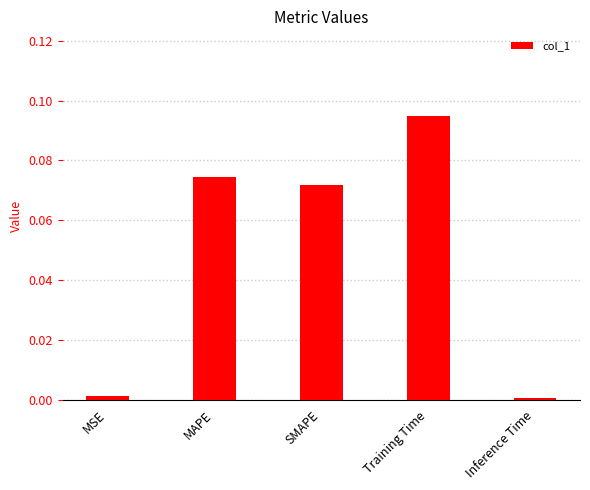

Which has a higher value, Training Time or MSE?

Training Time